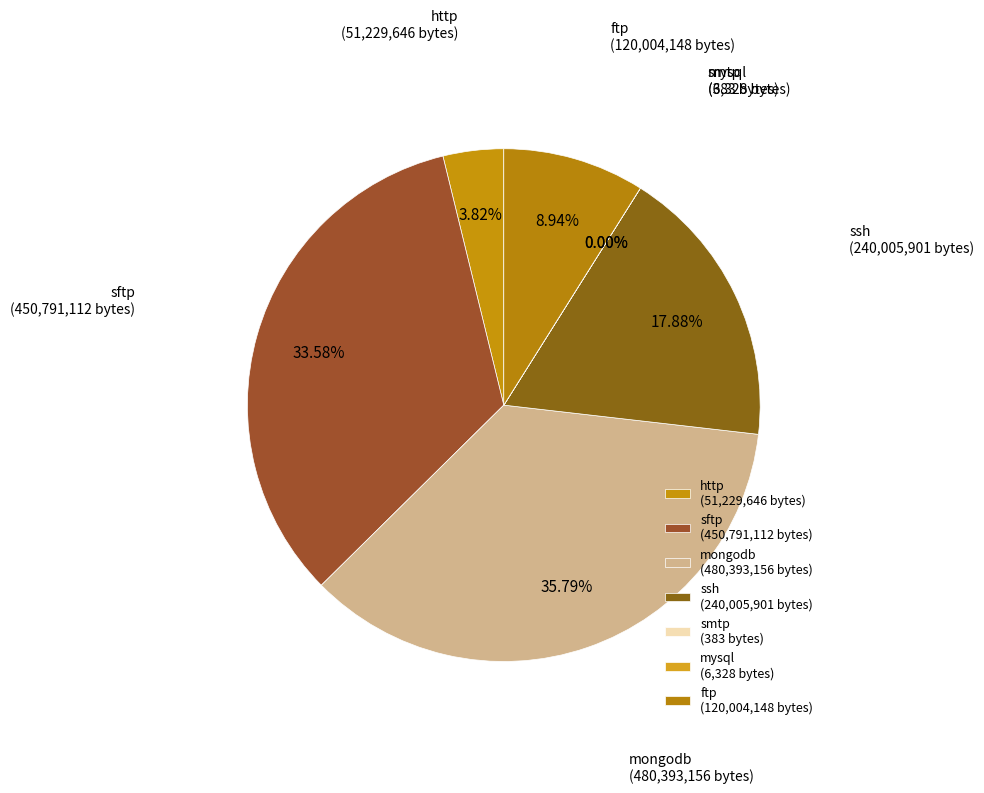

Is sftp the majority of the pie?

No